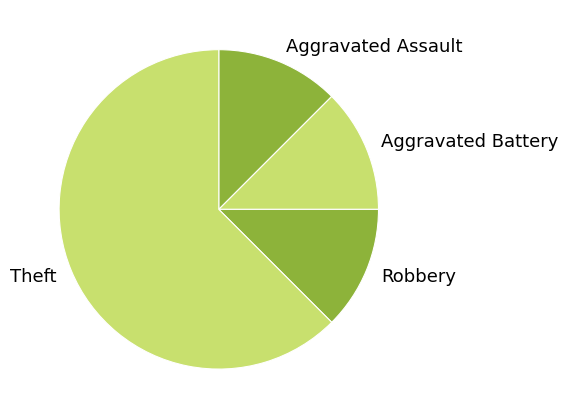

Count the number of slices in the pie.

4